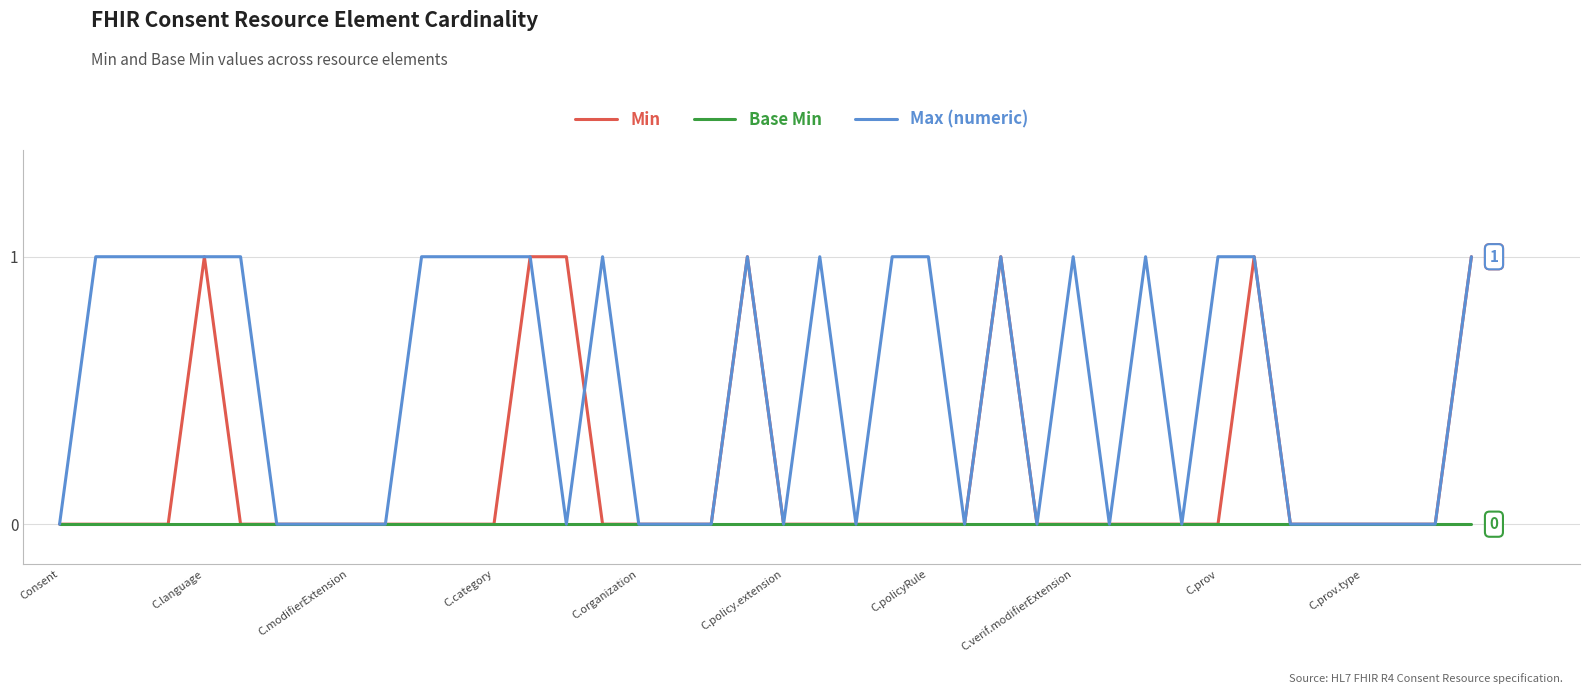

Rank the series by their average value, from highest to lowest.

Max (numeric), Min, Base Min